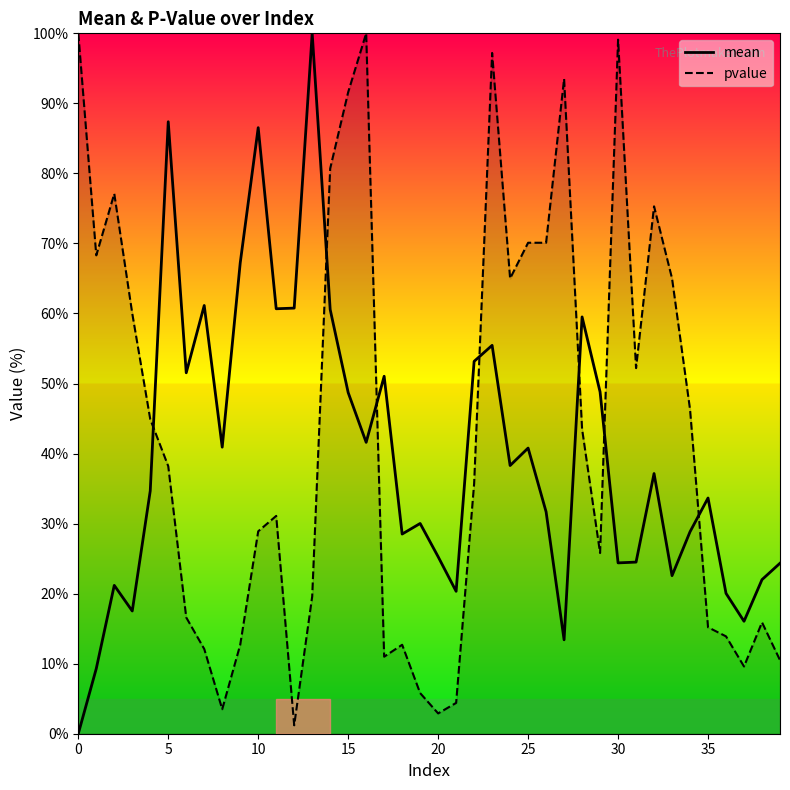

True or false: pvalue has more than 0 interior local peaks.

True